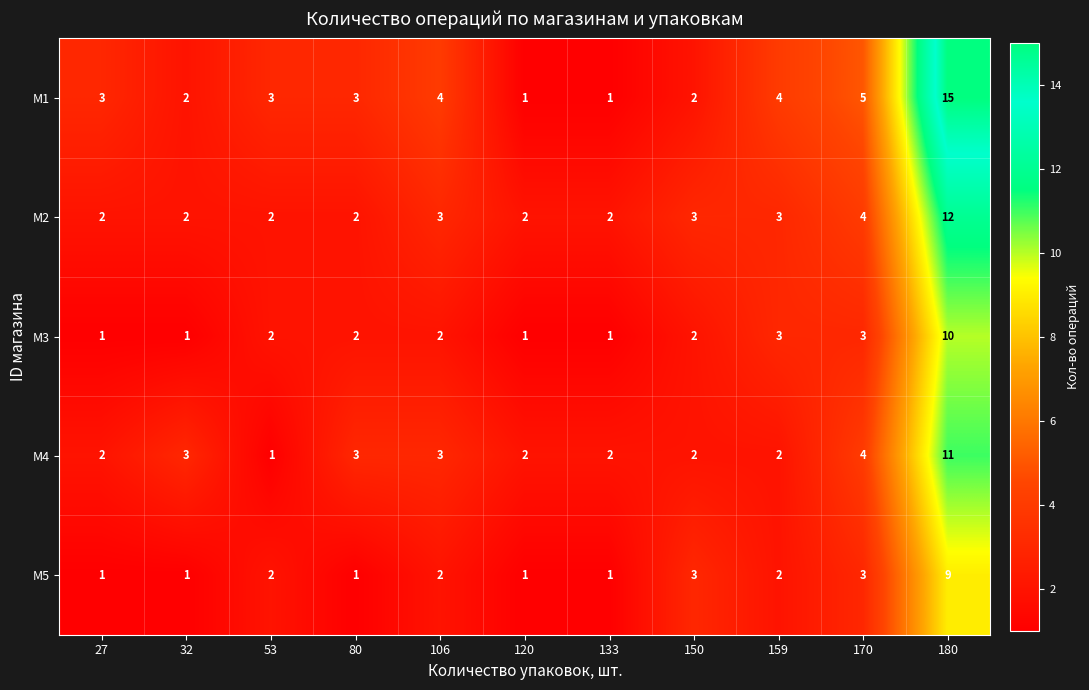

Which category has the highest value across all series?

180